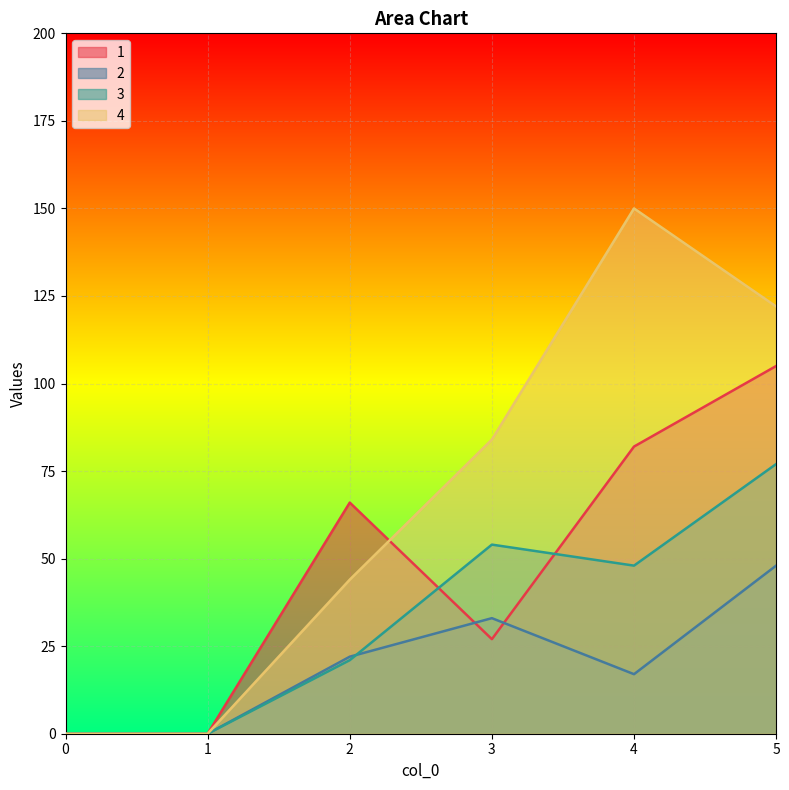

The value of 4 at 4 is 73. True or false?

False